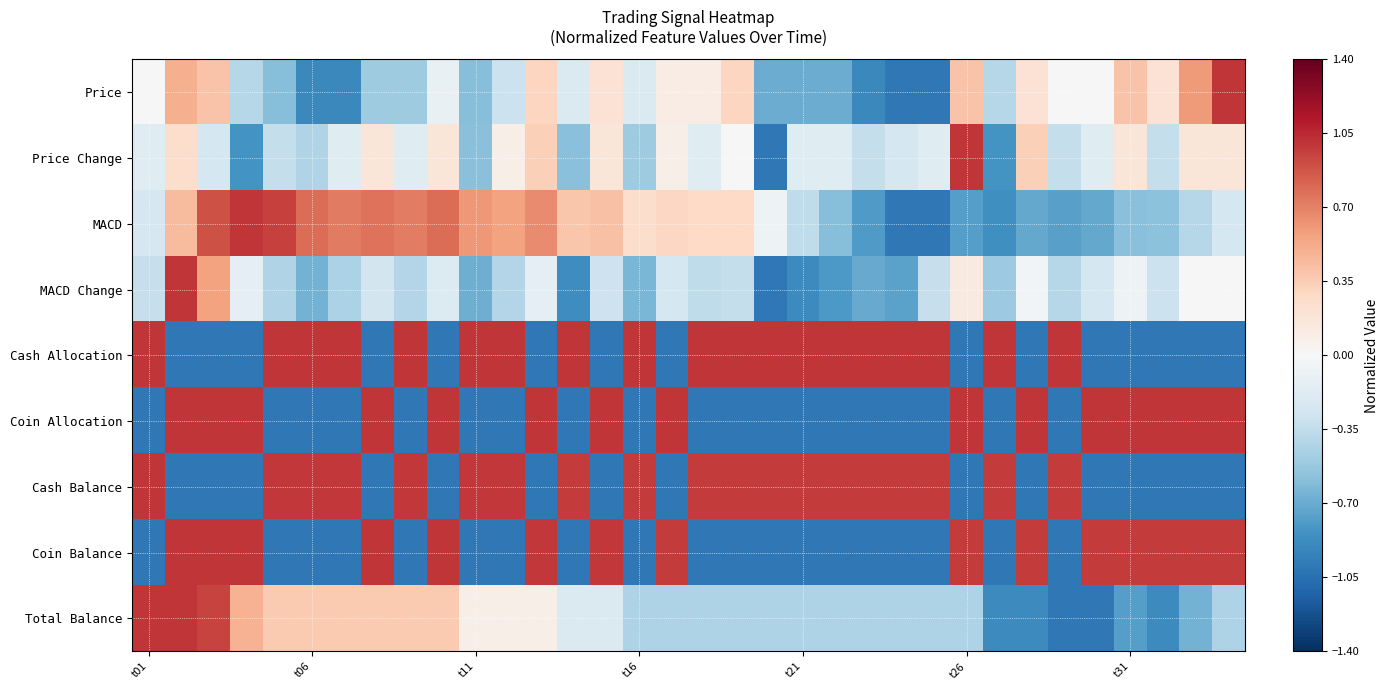

Reading right to left, transcribe all the data shown in this chart.

Price: 1.0	0.6	0.2	0.4	0.0	0.0	0.2	-0.4	0.4	-1.0	-1.0	-0.9	-0.7	-0.7	-0.7	0.3	0.1	0.1	-0.2	0.2	-0.2	0.3	-0.3	-0.6	-0.1	-0.5	-0.5	-0.9	-0.9	-0.6	-0.4	0.4	0.5	0.0
Price Change: 0.2	0.2	-0.3	0.2	-0.2	-0.3	0.3	-0.8	1.0	-0.2	-0.2	-0.3	-0.2	-0.2	-1.0	0.0	-0.2	0.1	-0.5	0.2	-0.6	0.3	0.1	-0.6	0.2	-0.2	0.2	-0.2	-0.4	-0.3	-0.8	-0.2	0.2	-0.2
MACD: -0.2	-0.4	-0.6	-0.6	-0.7	-0.8	-0.7	-0.9	-0.8	-1.0	-1.0	-0.8	-0.6	-0.4	-0.1	0.3	0.3	0.3	0.2	0.4	0.4	0.7	0.6	0.6	0.8	0.7	0.8	0.7	0.8	1.0	1.0	0.9	0.4	-0.2
MACD Change: -0.0	0.0	-0.3	-0.1	-0.2	-0.4	-0.0	-0.5	0.1	-0.3	-0.7	-0.7	-0.8	-0.9	-1.0	-0.3	-0.4	-0.2	-0.6	-0.3	-0.9	-0.1	-0.4	-0.7	-0.2	-0.4	-0.3	-0.4	-0.7	-0.4	-0.1	0.6	1.0	-0.3
Cash Allocation: -1.0	-1.0	-1.0	-1.0	-1.0	1.0	-1.0	1.0	-1.0	1.0	1.0	1.0	1.0	1.0	1.0	1.0	1.0	-1.0	1.0	-1.0	1.0	-1.0	1.0	1.0	-1.0	1.0	-1.0	1.0	1.0	1.0	-1.0	-1.0	-1.0	1.0
Coin Allocation: 1.0	1.0	1.0	1.0	1.0	-1.0	1.0	-1.0	1.0	-1.0	-1.0	-1.0	-1.0	-1.0	-1.0	-1.0	-1.0	1.0	-1.0	1.0	-1.0	1.0	-1.0	-1.0	1.0	-1.0	1.0	-1.0	-1.0	-1.0	1.0	1.0	1.0	-1.0
Cash Balance: -1.0	-1.0	-1.0	-1.0	-1.0	1.0	-1.0	1.0	-1.0	1.0	1.0	1.0	1.0	1.0	1.0	1.0	1.0	-1.0	1.0	-1.0	1.0	-1.0	1.0	1.0	-1.0	1.0	-1.0	1.0	1.0	1.0	-1.0	-1.0	-1.0	1.0
Coin Balance: 1.0	1.0	1.0	1.0	1.0	-1.0	1.0	-1.0	1.0	-1.0	-1.0	-1.0	-1.0	-1.0	-1.0	-1.0	-1.0	1.0	-1.0	1.0	-1.0	1.0	-1.0	-1.0	1.0	-1.0	1.0	-1.0	-1.0	-1.0	1.0	1.0	1.0	-1.0
Total Balance: -0.4	-0.7	-0.9	-0.8	-1.0	-1.0	-0.9	-0.9	-0.4	-0.4	-0.4	-0.4	-0.4	-0.4	-0.4	-0.4	-0.4	-0.4	-0.4	-0.2	-0.2	0.1	0.1	0.1	0.4	0.4	0.4	0.4	0.4	0.4	0.5	0.9	1.0	1.0